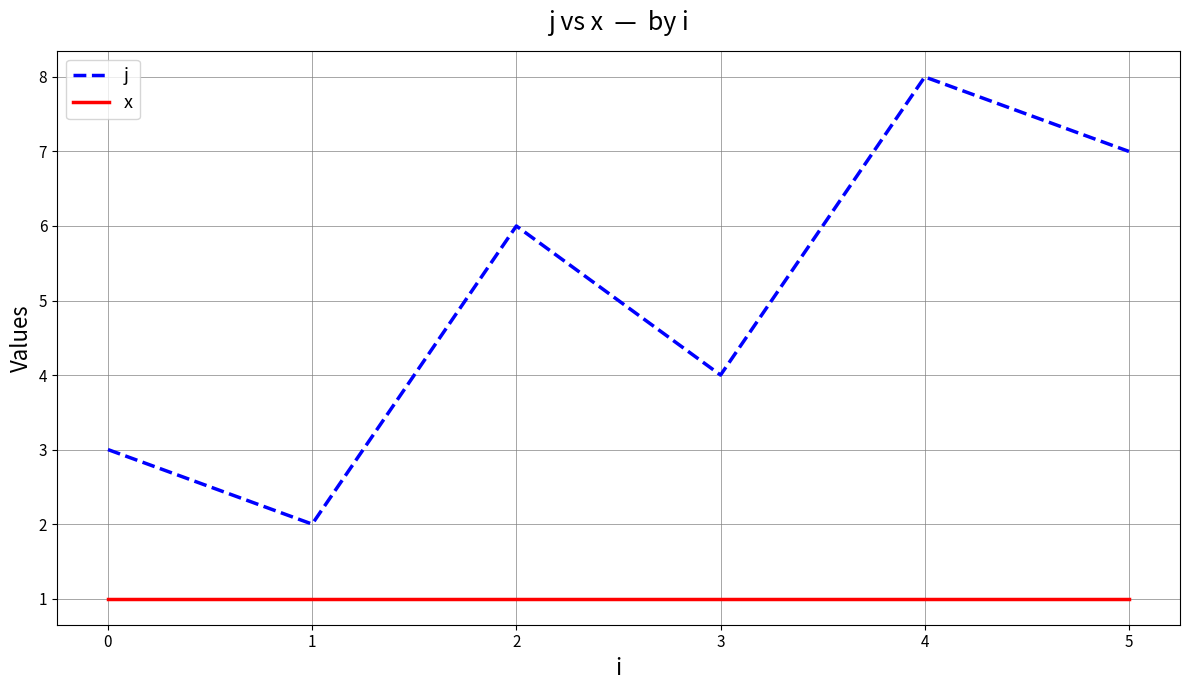

The x series shows 1 at 1. True or false?

True